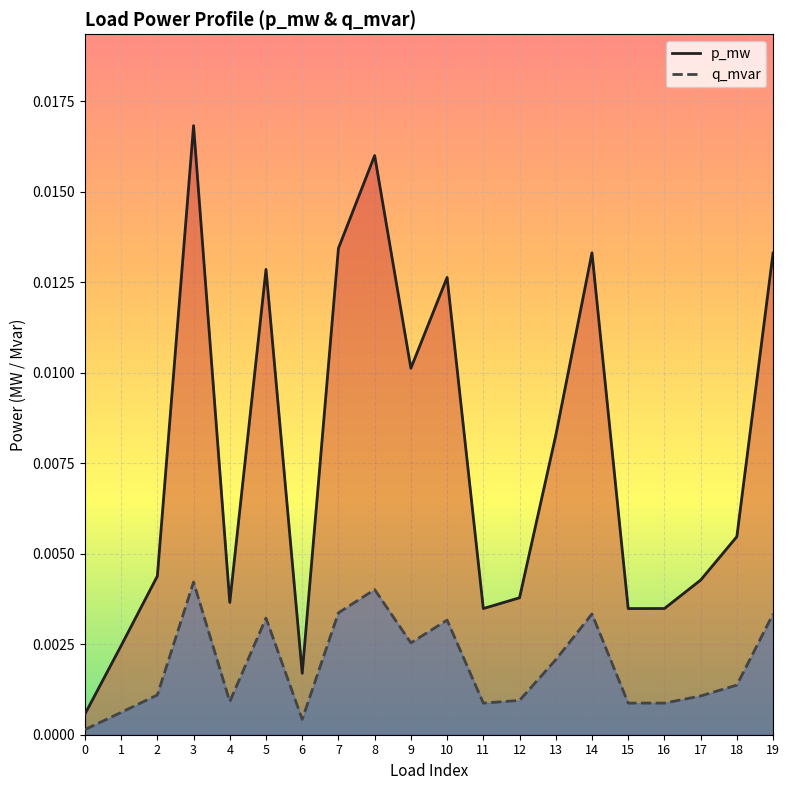

Is the value of q_mvar at 1 greater than the value of p_mw at 15?

No